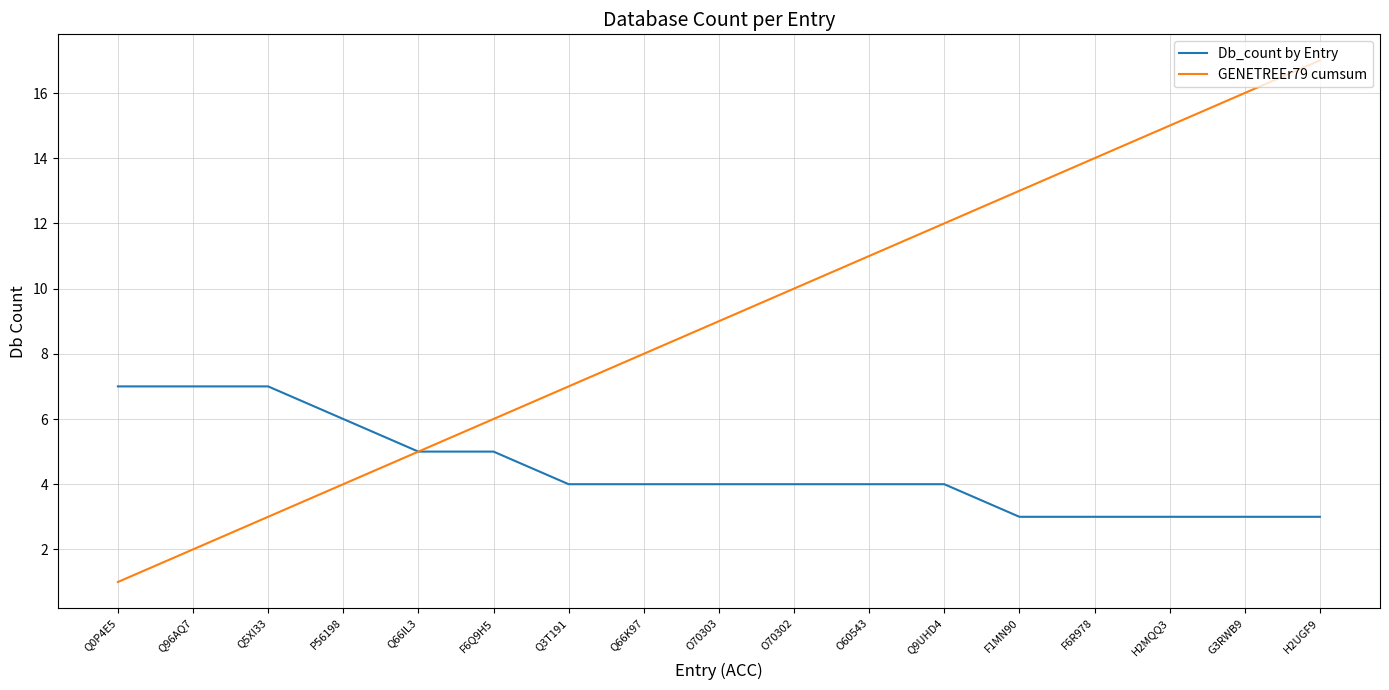

What value does the Db_count by Entry series have at G3RWB9?

3